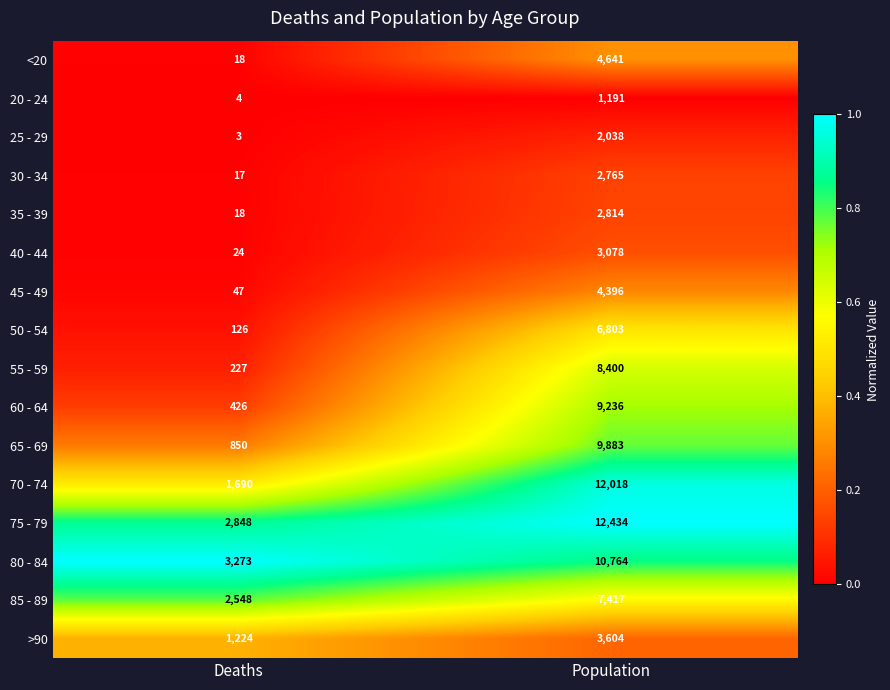

What is the spread (max minus min) of values at Population?

11243